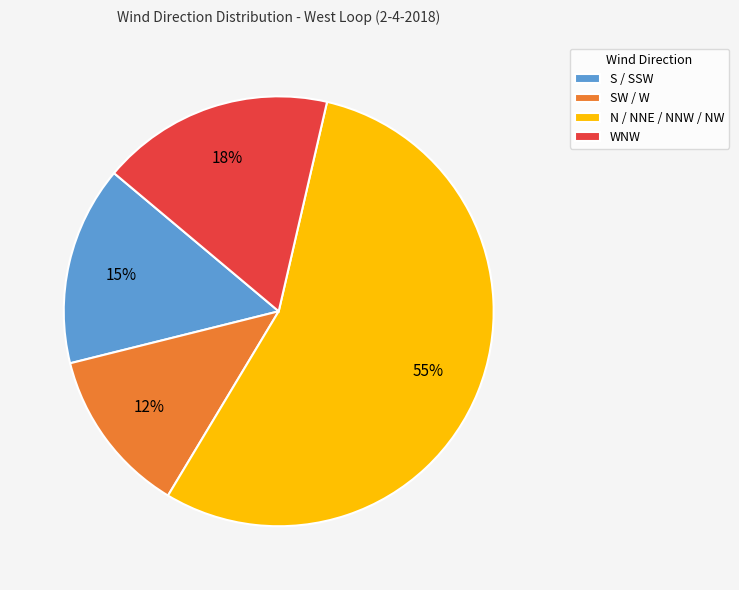

To the nearest percent, what is the average slice percentage?

25%